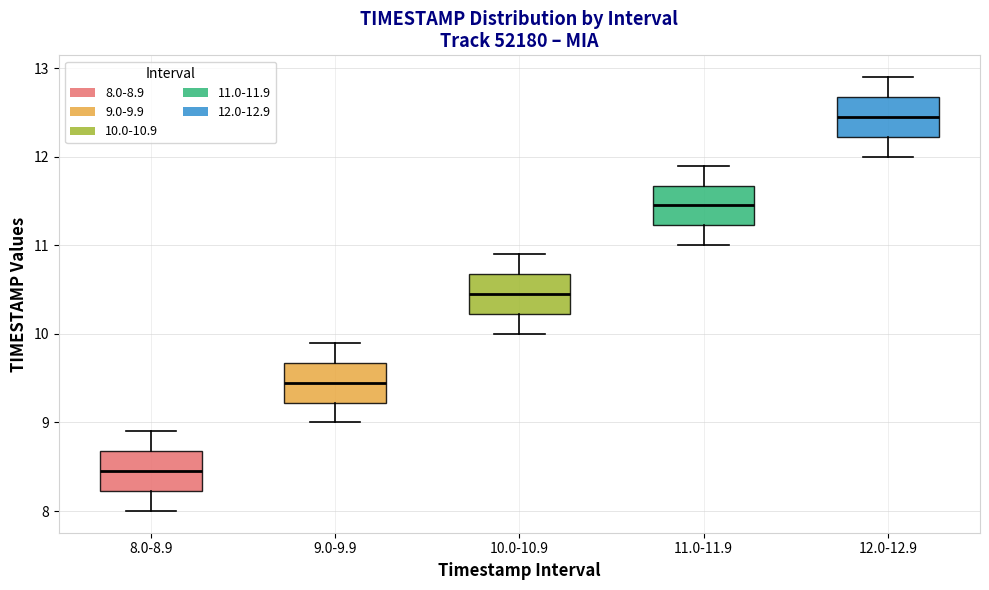

Where does the upper whisker of the box for 9.0-9.9 end on the y-axis? The values are not printed on the chart, so give them approximately, as read against the axis.

9.9